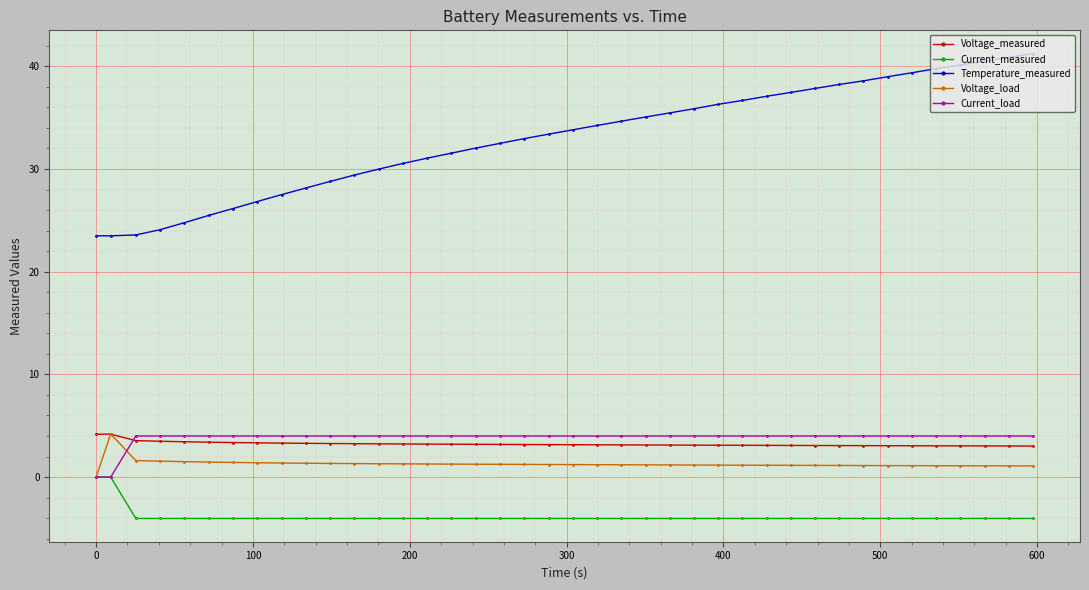

Which series has the largest range (max minus min)?

Temperature_measured